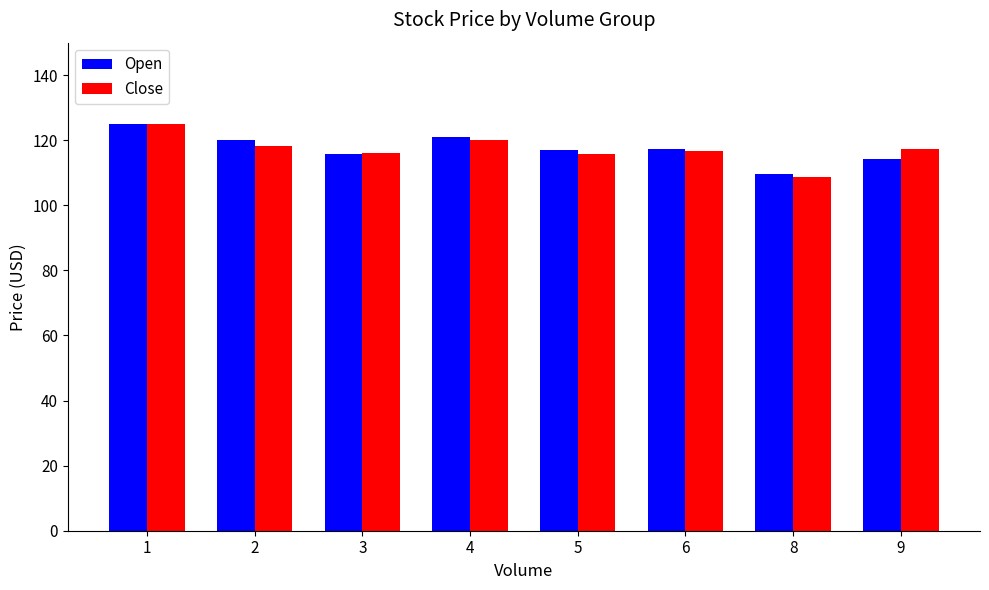

What is the average value of the Close series?

117.2